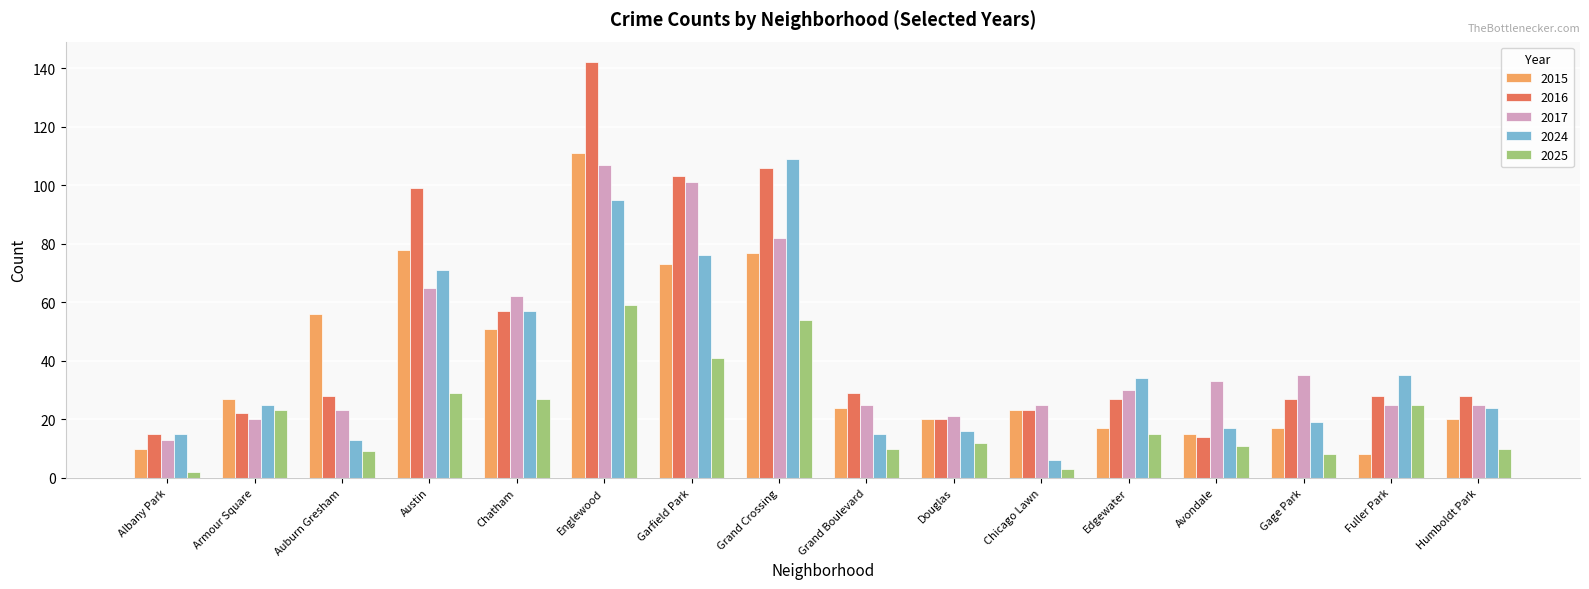

Count the number of categories in the chart.

16